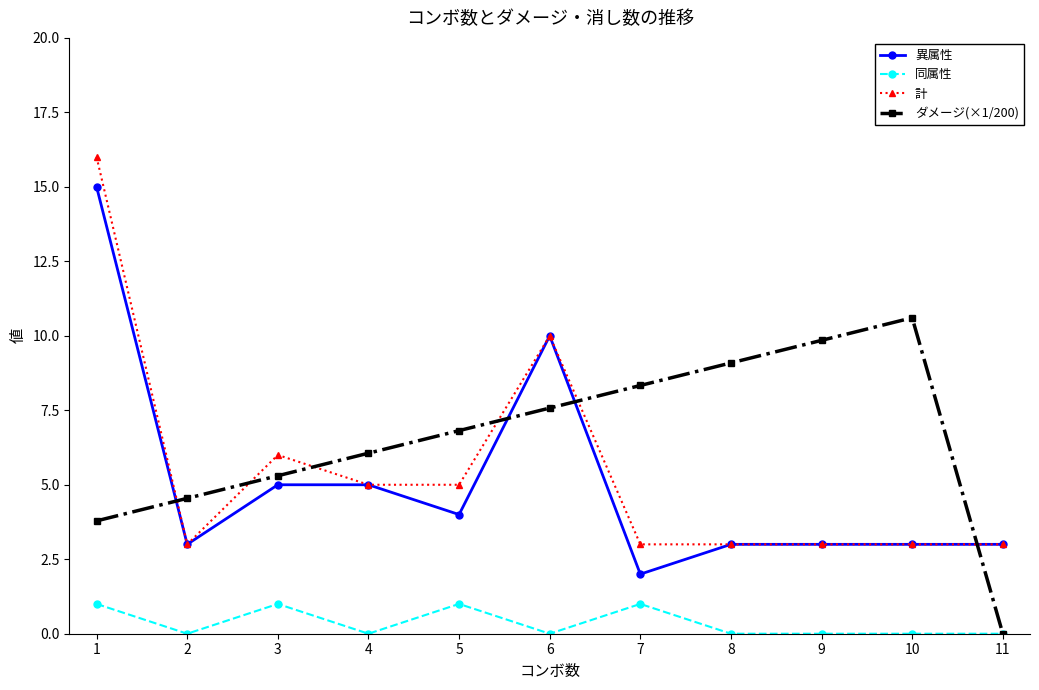

True or false: 計 has more than 1 points higher than both neighbors.

True